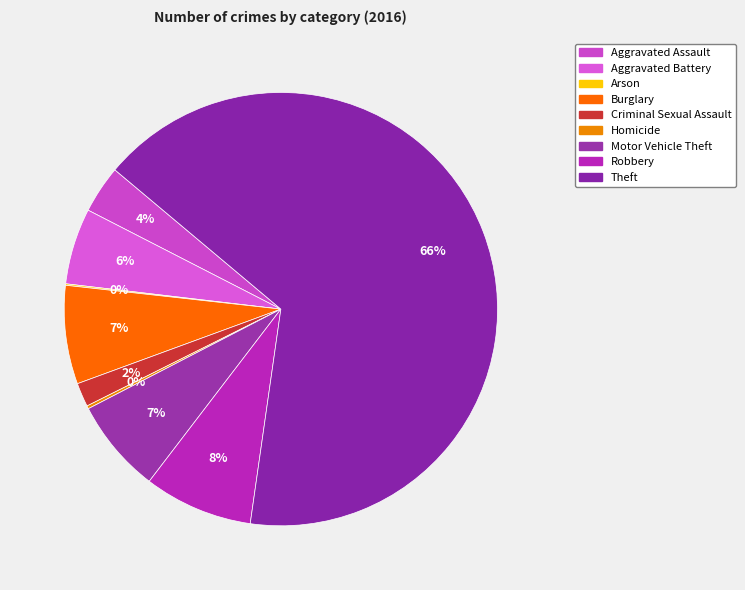

What percentage is the Motor Vehicle Theft slice, to the nearest percent?

7%